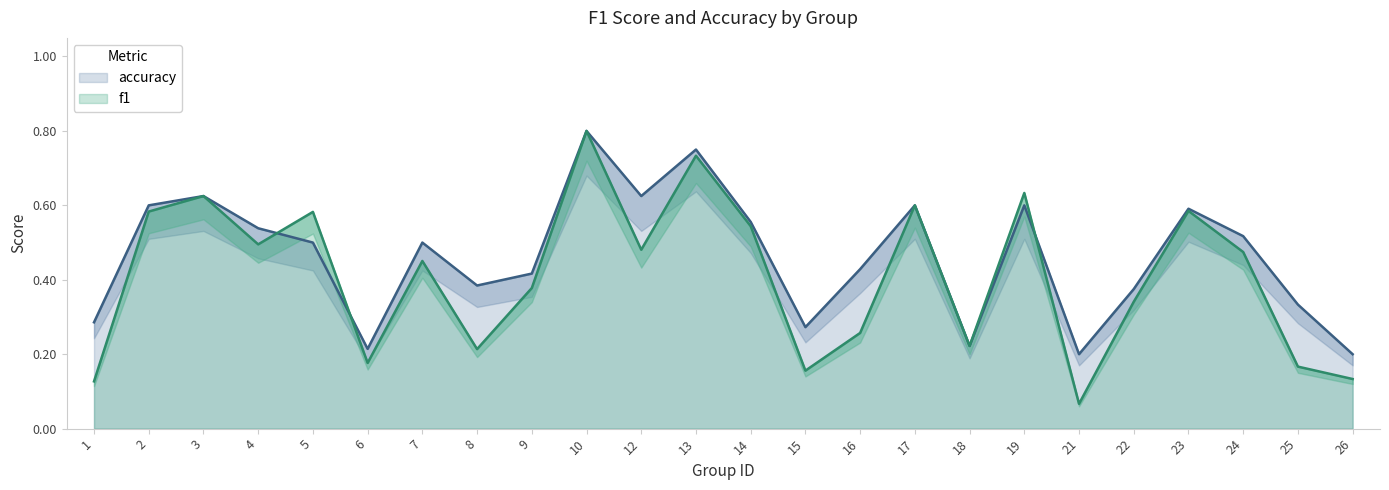

What is the difference between the second highest and second lowest values in the f1 series?

0.6